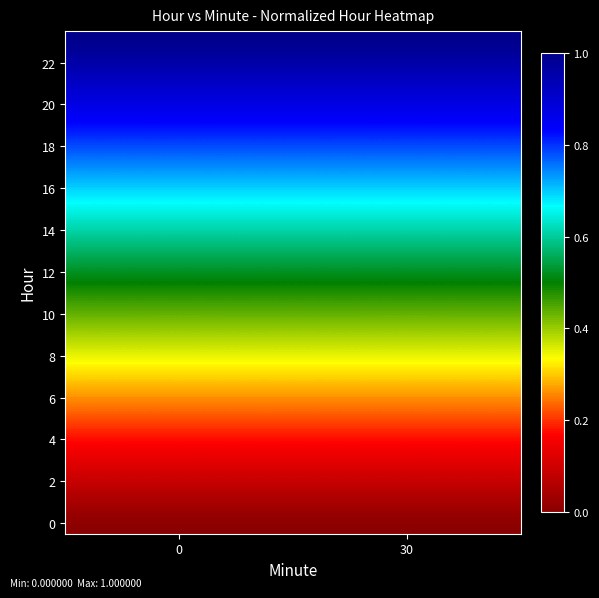

Which has a higher value, 30 or 0?

30